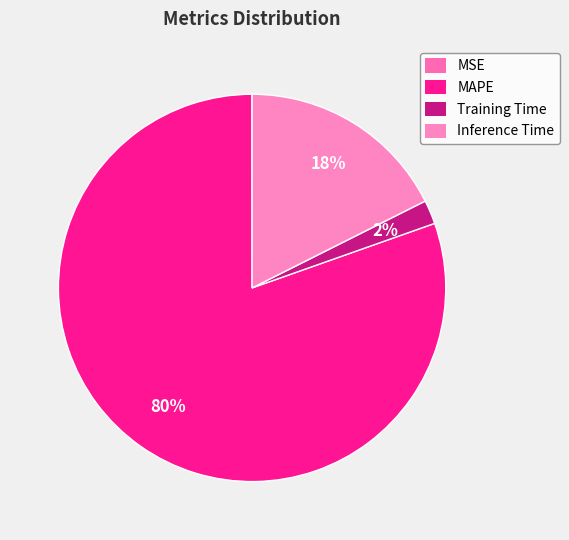

Count the number of slices in the pie.

4